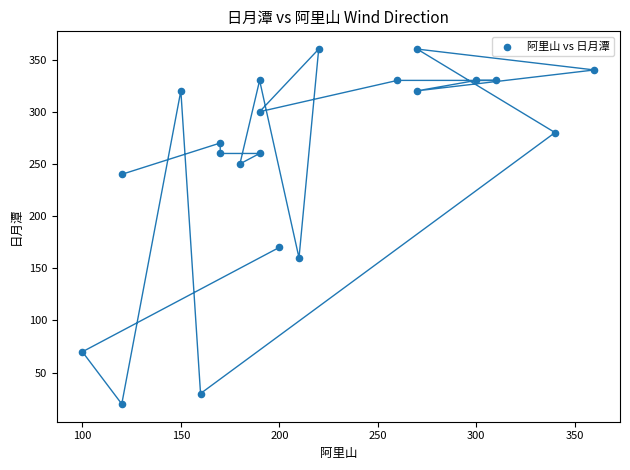

What is the range of X values (max minus min)?

260